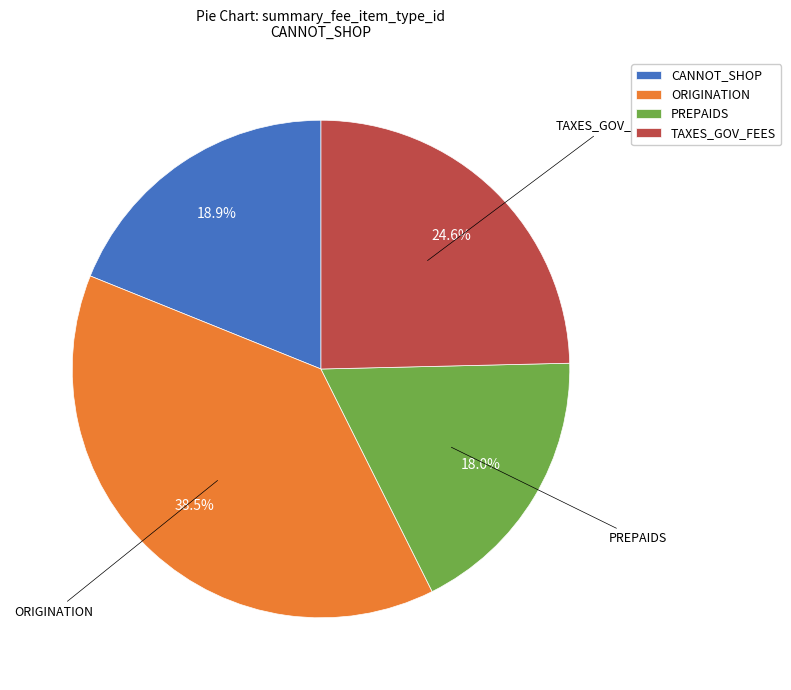

Which category has the biggest portion of the pie?

ORIGINATION